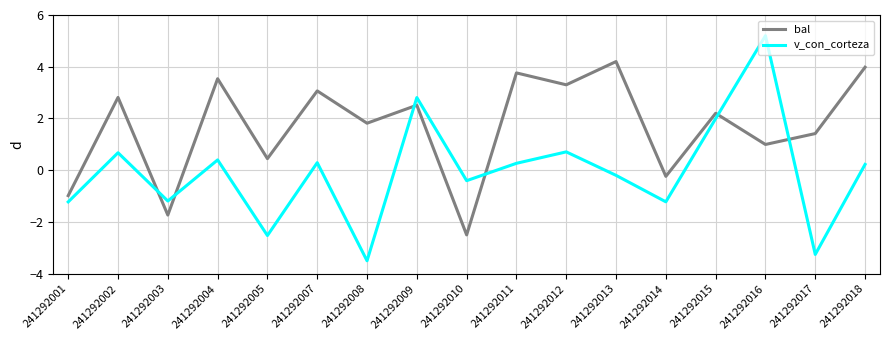

Reading left to right, extract all data points from this chart.

bal: -1.0	2.8	-1.7	3.5	0.4	3.1	1.8	2.5	-2.5	3.8	3.3	4.2	-0.2	2.2	1.0	1.4	4.0
v_con_corteza: -1.2	0.7	-1.2	0.4	-2.5	0.3	-3.5	2.8	-0.4	0.3	0.7	-0.2	-1.2	2.0	5.2	-3.3	0.2